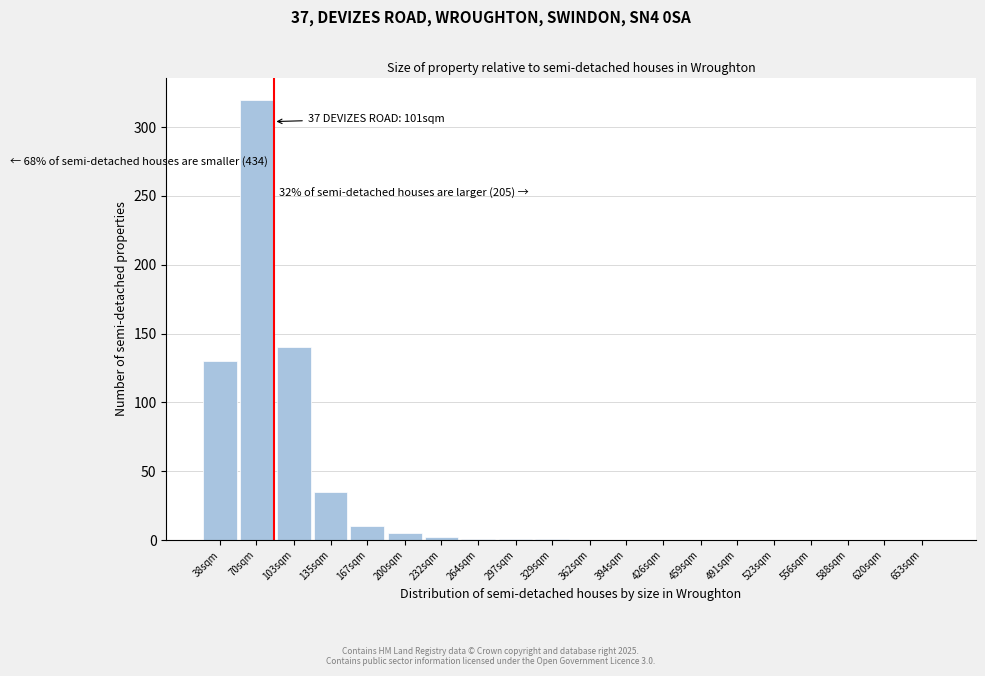

What is the sum of all values?

645